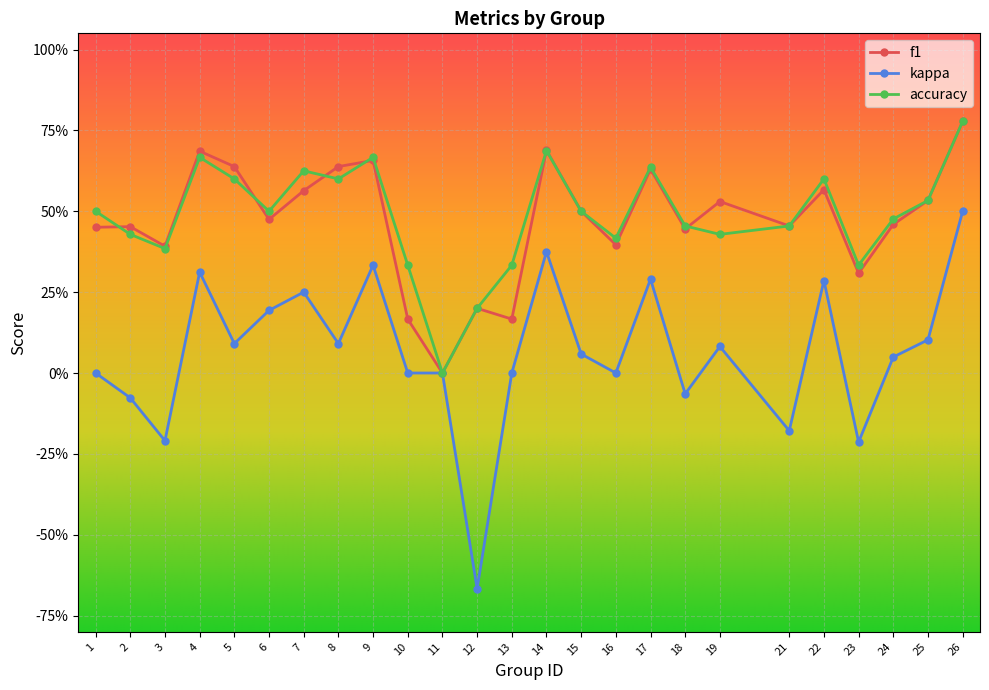

Reading left to right, extract all data points from this chart.

f1: 1=0.5	2=0.5	3=0.4	4=0.7	5=0.6	6=0.5	7=0.6	8=0.6	9=0.7	10=0.2	11=0.0	12=0.2	13=0.2	14=0.7	15=0.5	16=0.4	17=0.6	18=0.4	19=0.5	21=0.5	22=0.6	23=0.3	24=0.5	25=0.5	26=0.8
kappa: 1=0.0	2=-0.1	3=-0.2	4=0.3	5=0.1	6=0.2	7=0.2	8=0.1	9=0.3	10=0.0	11=0.0	12=-0.7	13=0.0	14=0.4	15=0.1	16=0.0	17=0.3	18=-0.1	19=0.1	21=-0.2	22=0.3	23=-0.2	24=0.0	25=0.1	26=0.5
accuracy: 1=0.5	2=0.4	3=0.4	4=0.7	5=0.6	6=0.5	7=0.6	8=0.6	9=0.7	10=0.3	11=0.0	12=0.2	13=0.3	14=0.7	15=0.5	16=0.4	17=0.6	18=0.5	19=0.4	21=0.5	22=0.6	23=0.3	24=0.5	25=0.5	26=0.8